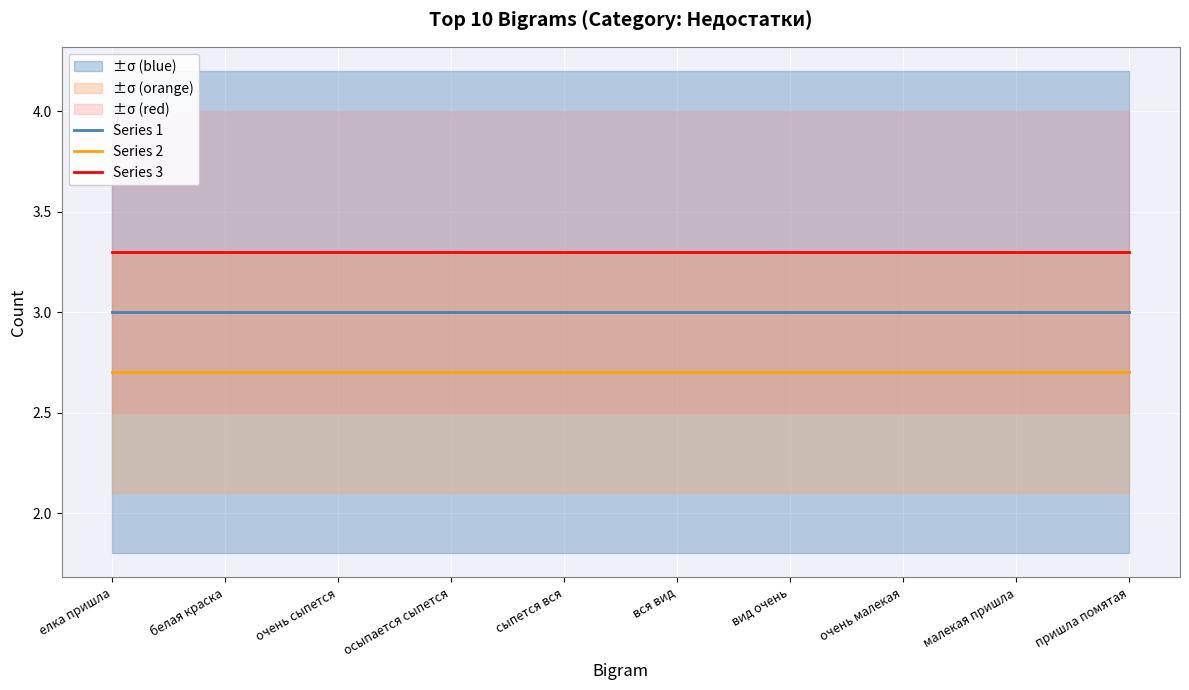

Rank the series by their average value, from highest to lowest.

Series 3, Series 1, Series 2